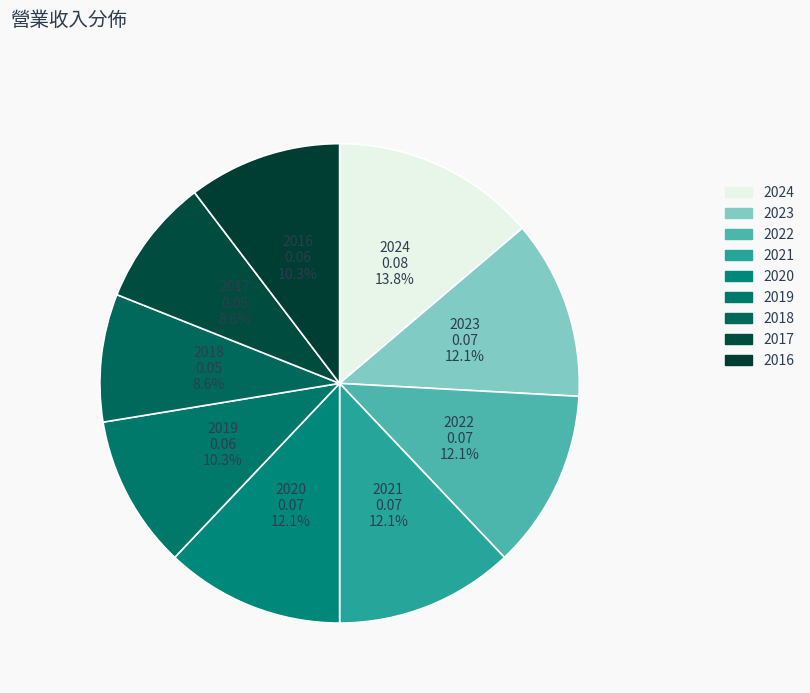

The 2024 slice represents 28% of the pie. True or false?

False